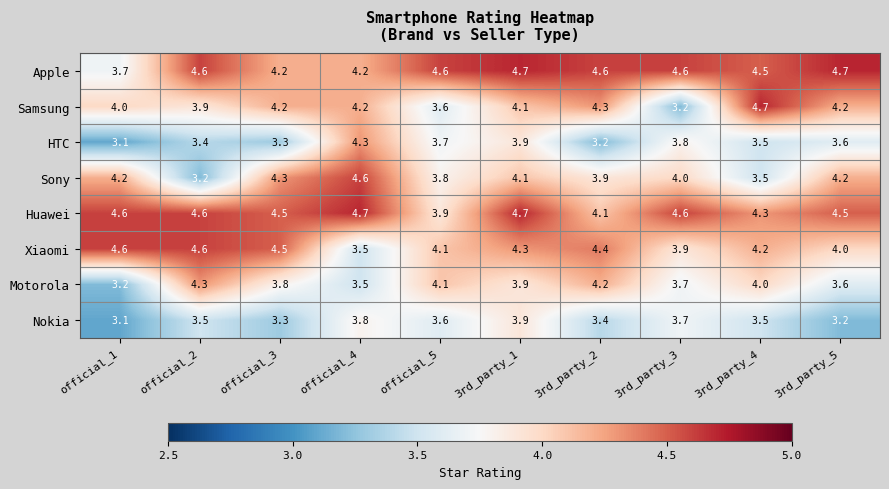

At how many categories does at least one series exceed 4?

10